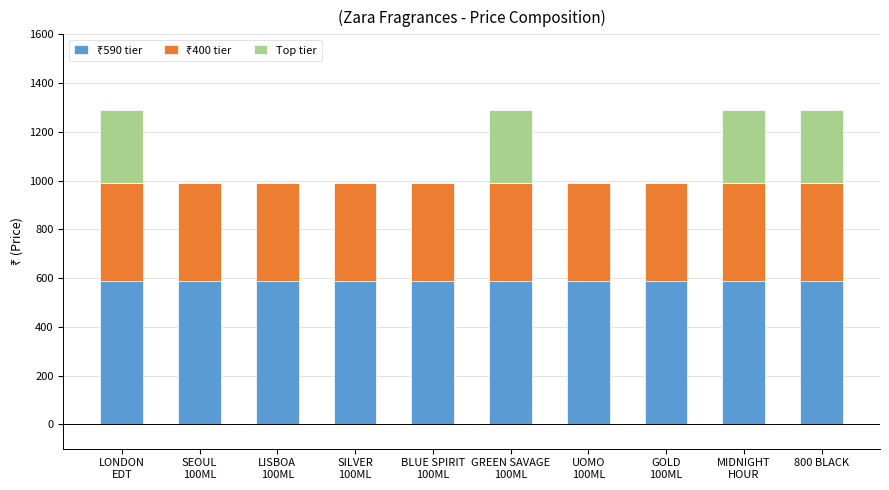

True or false: Top tier has a value of 0 at SILVER
100ML.

True